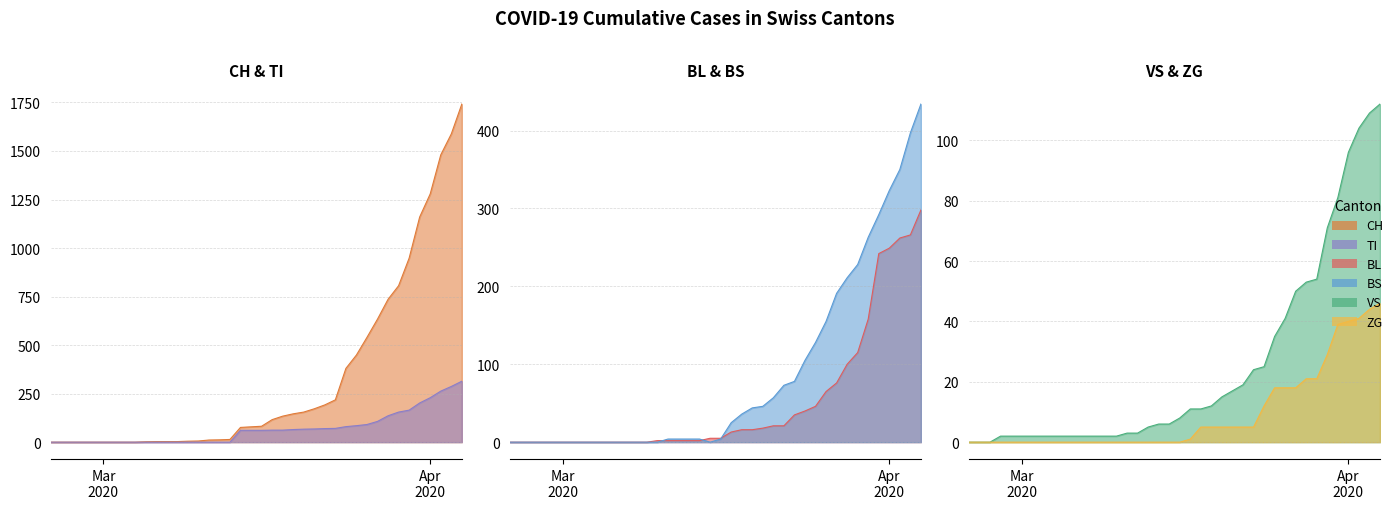

Rank the series by their maximum value, from lowest to highest.

ZG, VS, BL, TI, BS, CH